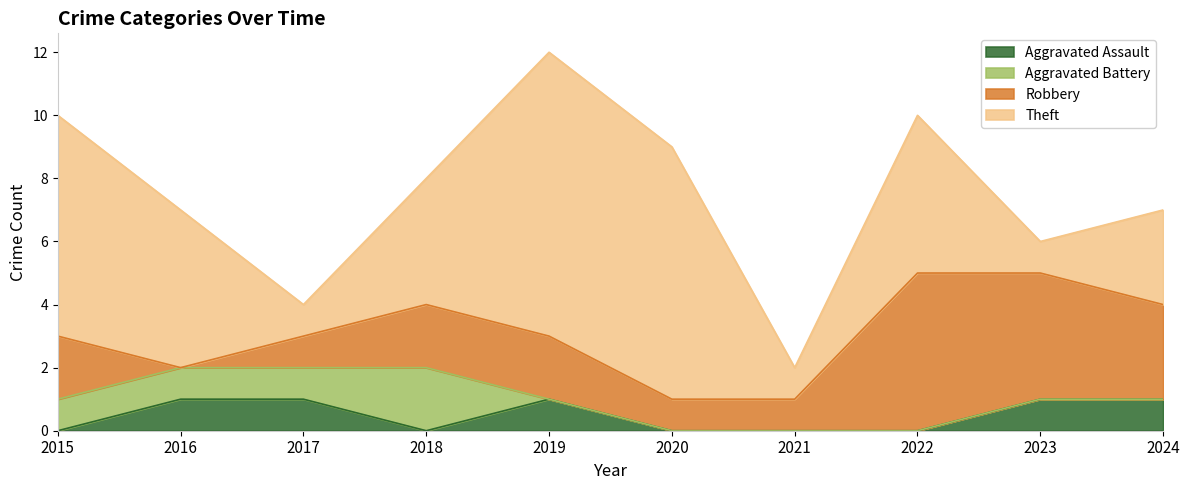

Reading left to right, what are all the values shown in this chart?

Aggravated Assault: 2015=0	2016=1	2017=1	2018=0	2019=1	2020=0	2021=0	2022=0	2023=1	2024=1
Aggravated Battery: 2015=1	2016=1	2017=1	2018=2	2019=0	2020=0	2021=0	2022=0	2023=0	2024=0
Robbery: 2015=2	2016=0	2017=1	2018=2	2019=2	2020=1	2021=1	2022=5	2023=4	2024=3
Theft: 2015=7	2016=5	2017=1	2018=4	2019=9	2020=8	2021=1	2022=5	2023=1	2024=3